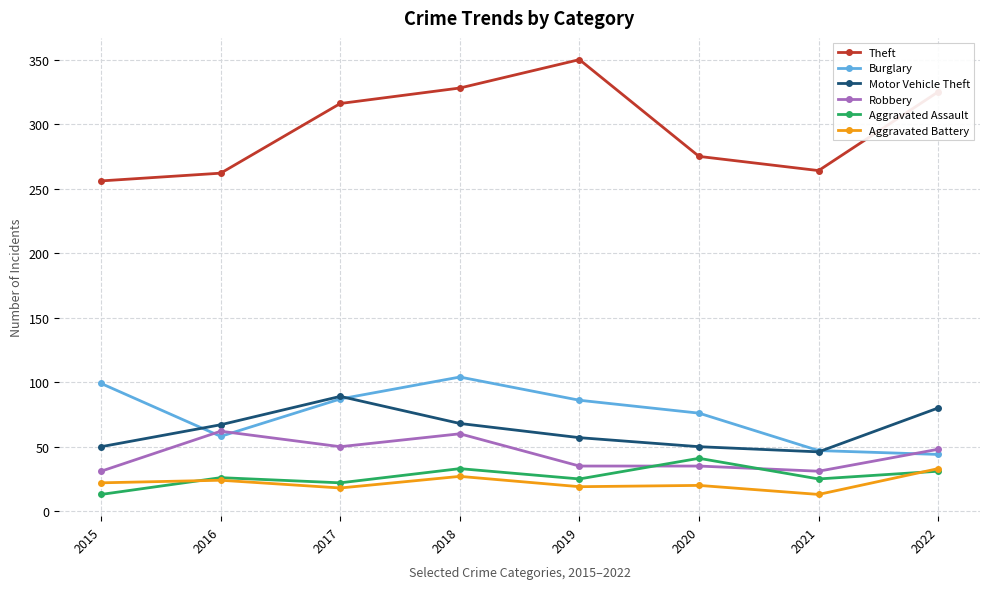

What value does the Aggravated Battery series have at 2015?

22